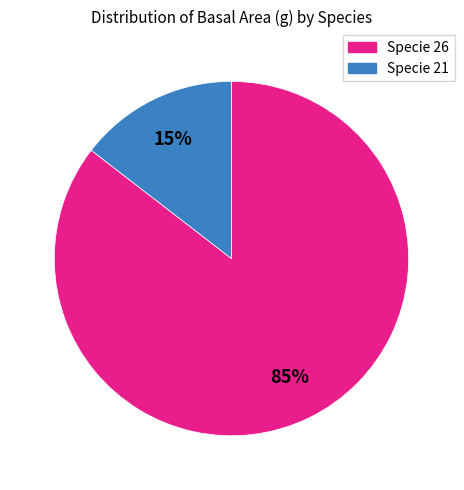

How many slices are in this pie chart?

2